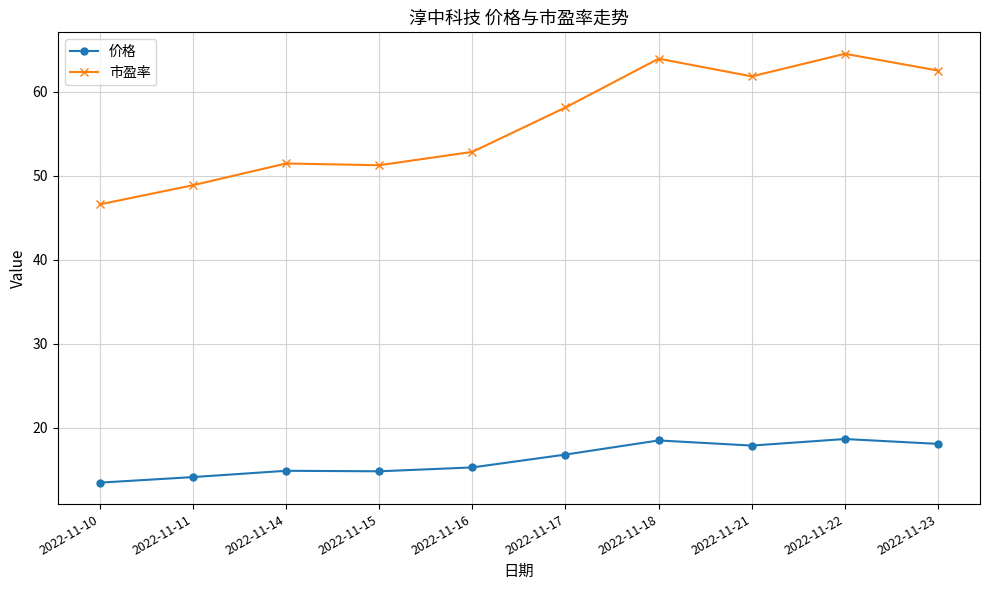

True or false: 市盈率 has more than 1 interior local peaks.

True